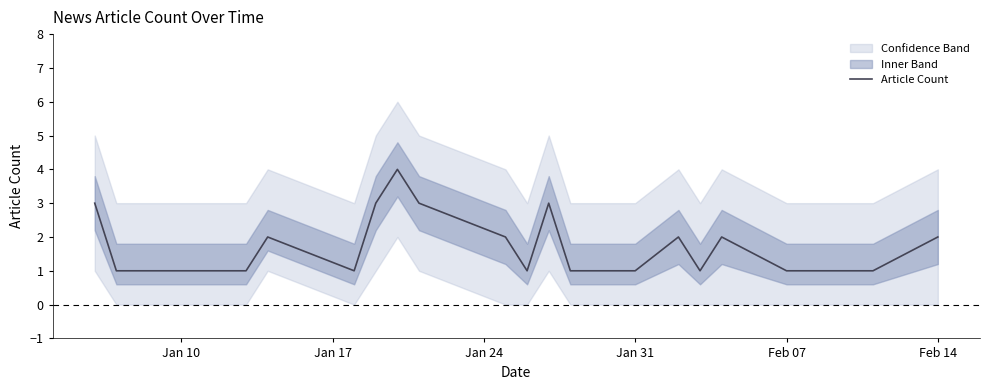

The Article Count series shows 0 at Jan 31. True or false?

False